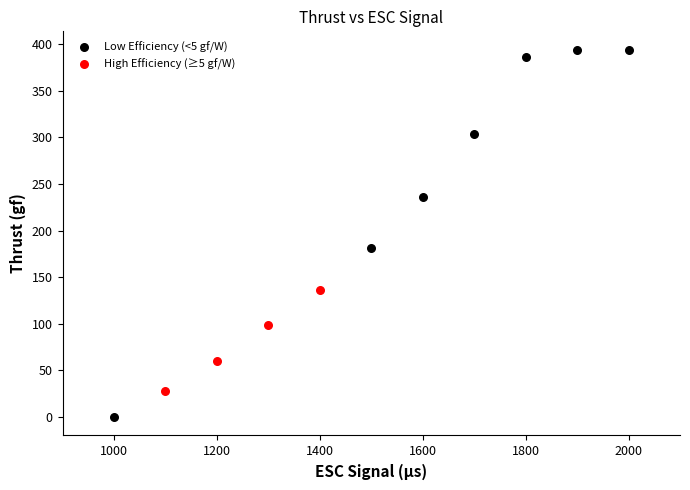

Which series reaches the maximum Y coordinate?

Low Efficiency (<5 gf/W)